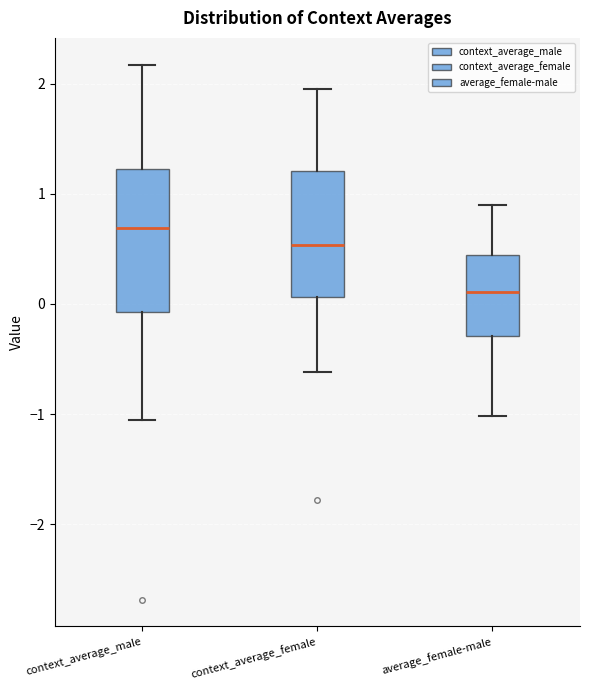

Reading left to right, read every box against the y-axis: the position of its median line, the range the box covers, and the ends of its whiskers. The values are not printed on the chart, so give them approximately, as read against the axis.

context_average_male: median 0.7, box -0.1 to 1.2, whiskers -1.1 to 2.2
context_average_female: median 0.5, box 0.1 to 1.2, whiskers -0.6 to 2.0
average_female-male: median 0.1, box -0.3 to 0.4, whiskers -1.0 to 0.9